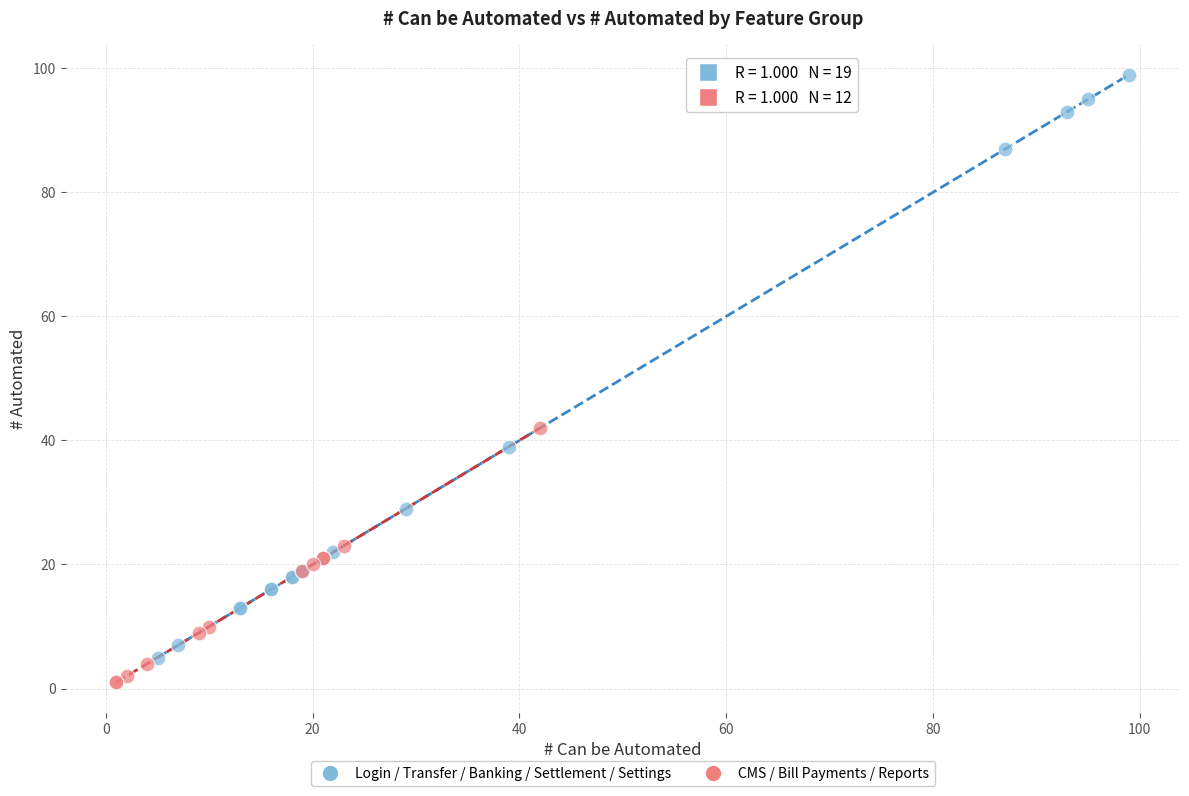

Which series contains the highest Y value?

Login / Transfer / Banking / Settlement / Settings